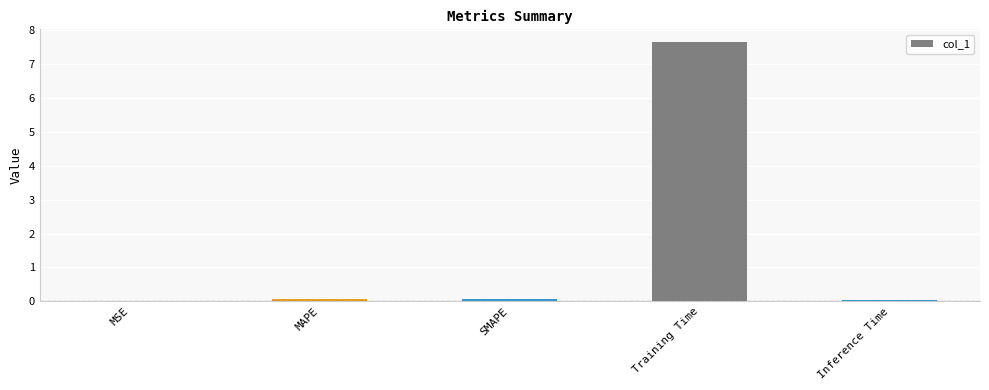

At which category does the chart reach its peak across all series?

Training Time